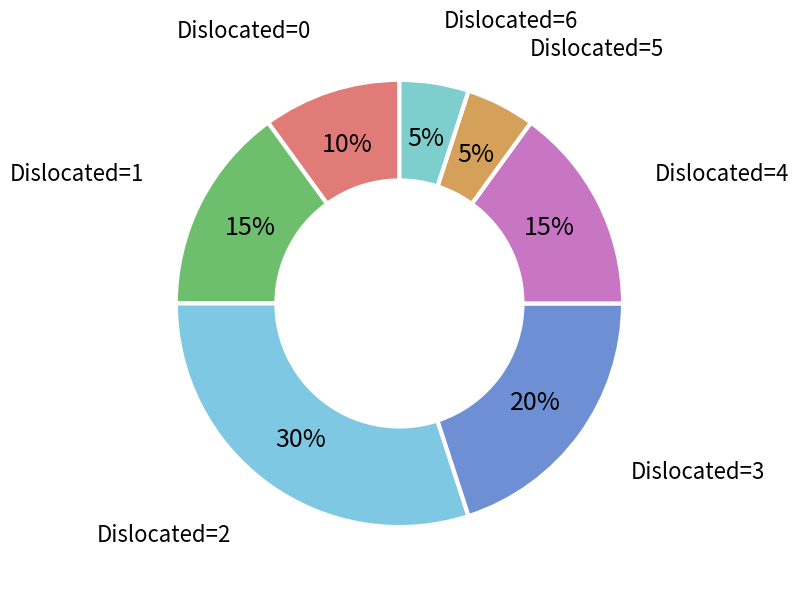

To the nearest percent, what is the difference between the largest and smallest slice percentages?

25%